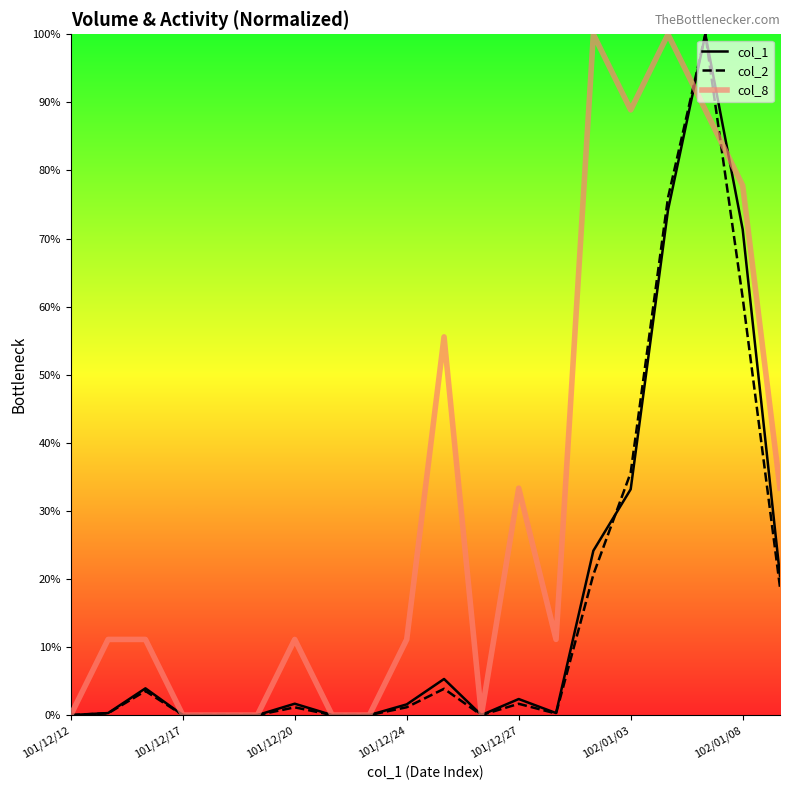

What is the highest value of the col_1 series?

100.0